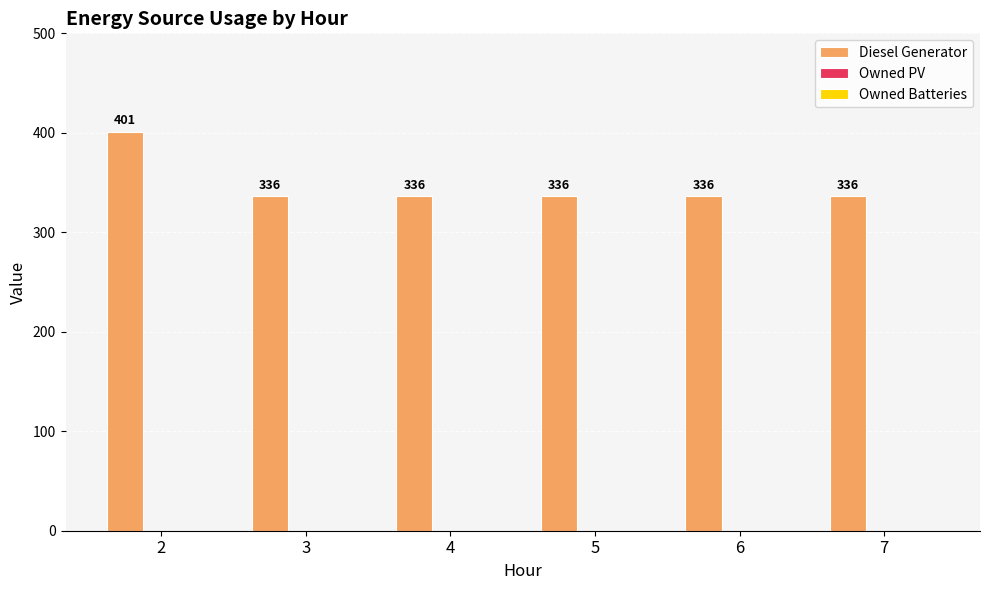

What is the maximum value shown in the chart?

401